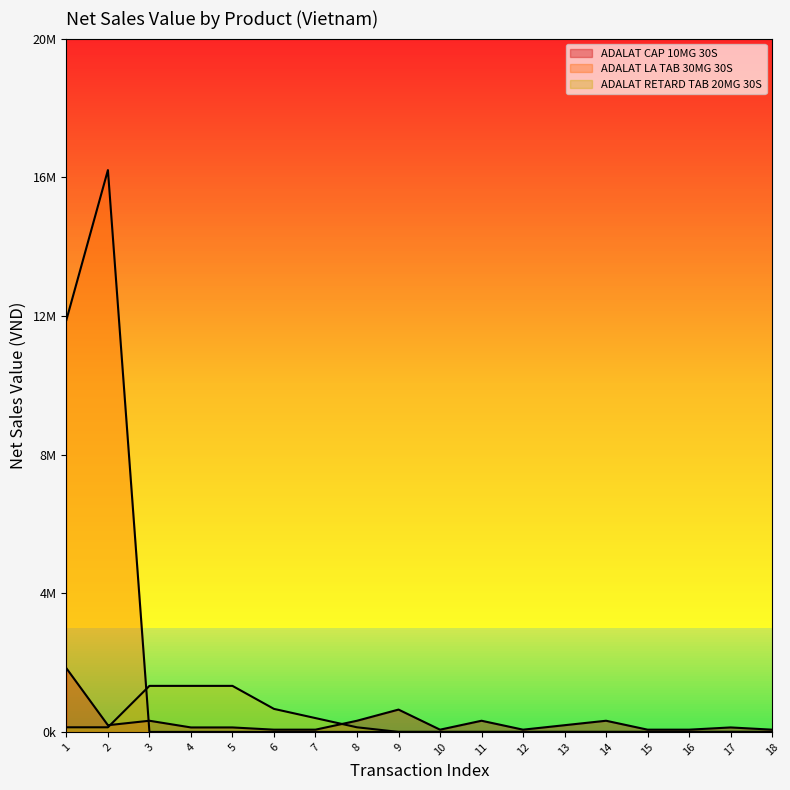

Which category has the highest value in the ADALAT CAP 10MG 30S series?

1